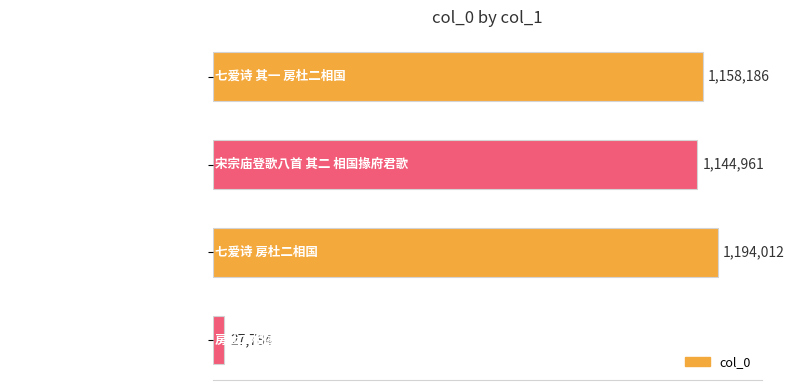

Between 房杜二相国 and 宋宗庙登歌八首 其二 相国掾府君歌, which is larger?

宋宗庙登歌八首 其二 相国掾府君歌